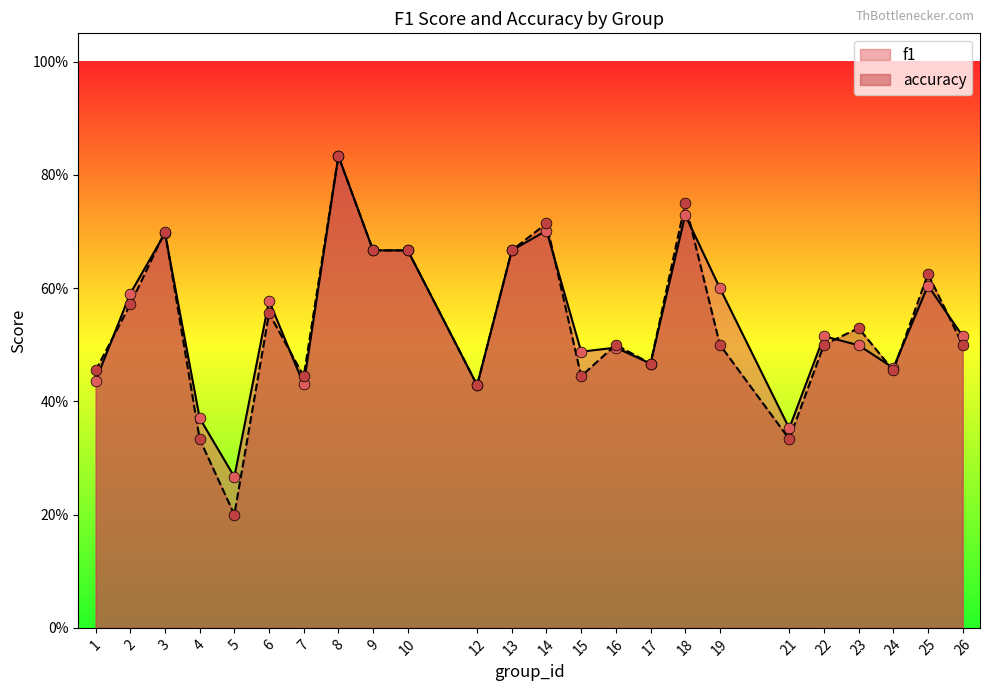

Which series reaches the minimum Y coordinate?

accuracy